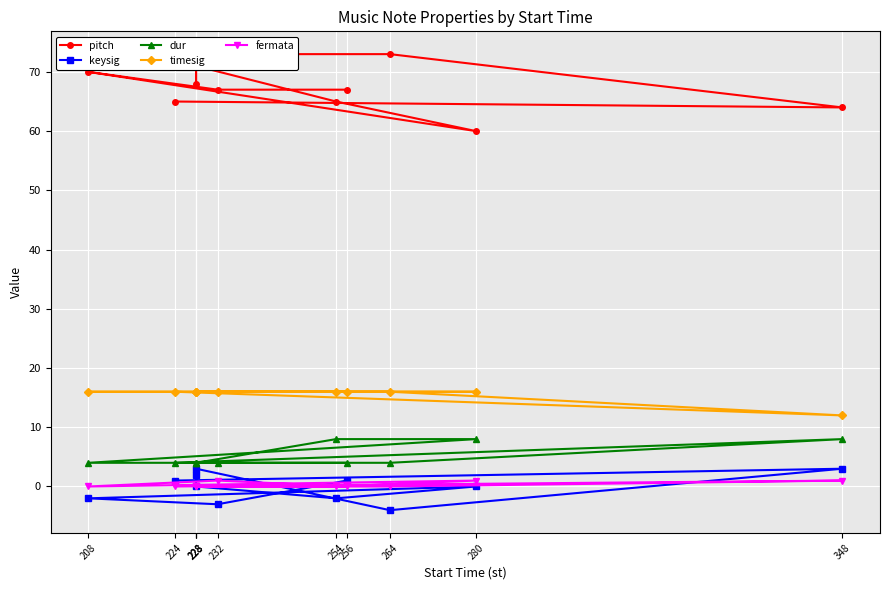

True or false: pitch has more than 0 points higher than both neighbors.

True